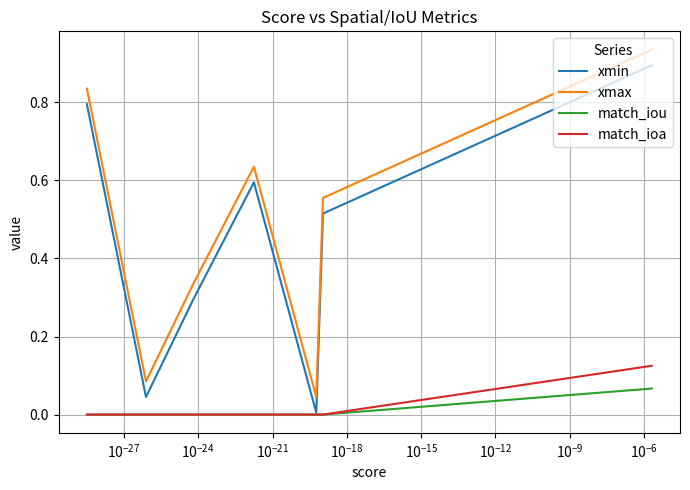

True or false: xmax and match_ioa cross at least once.

False